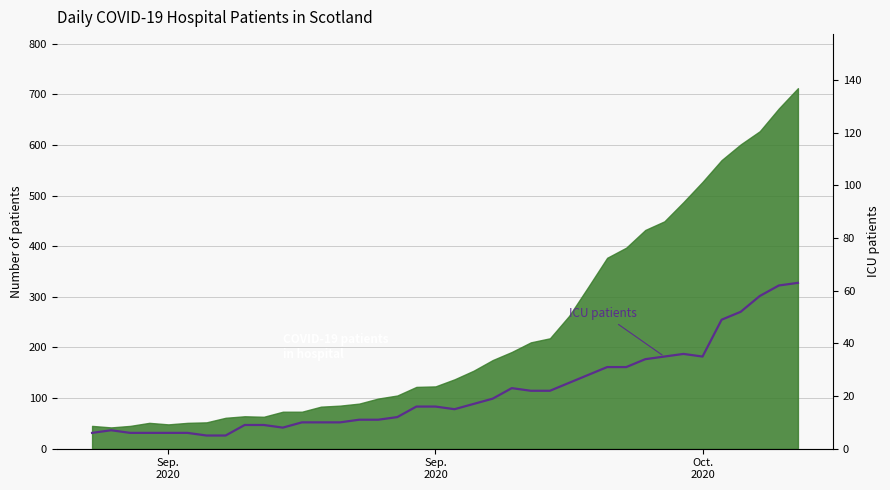

What is the minimum value shown in the chart?

5